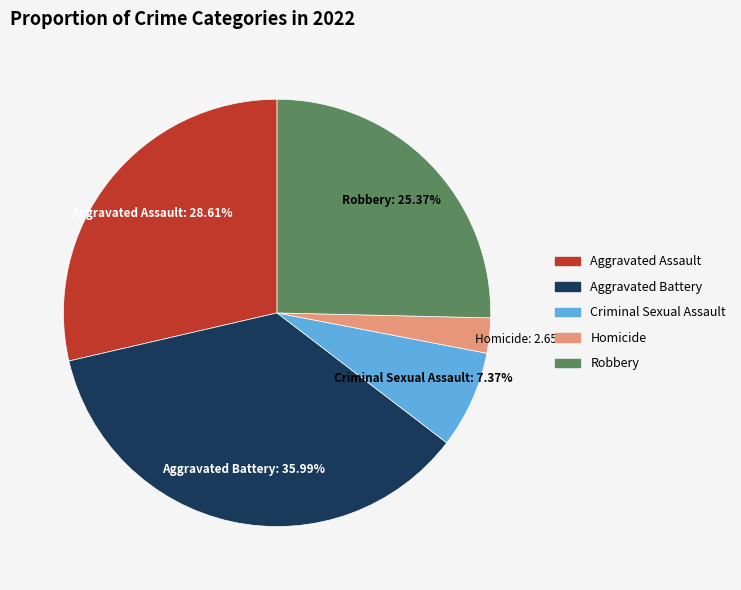

Which slice is the largest?

Aggravated Battery